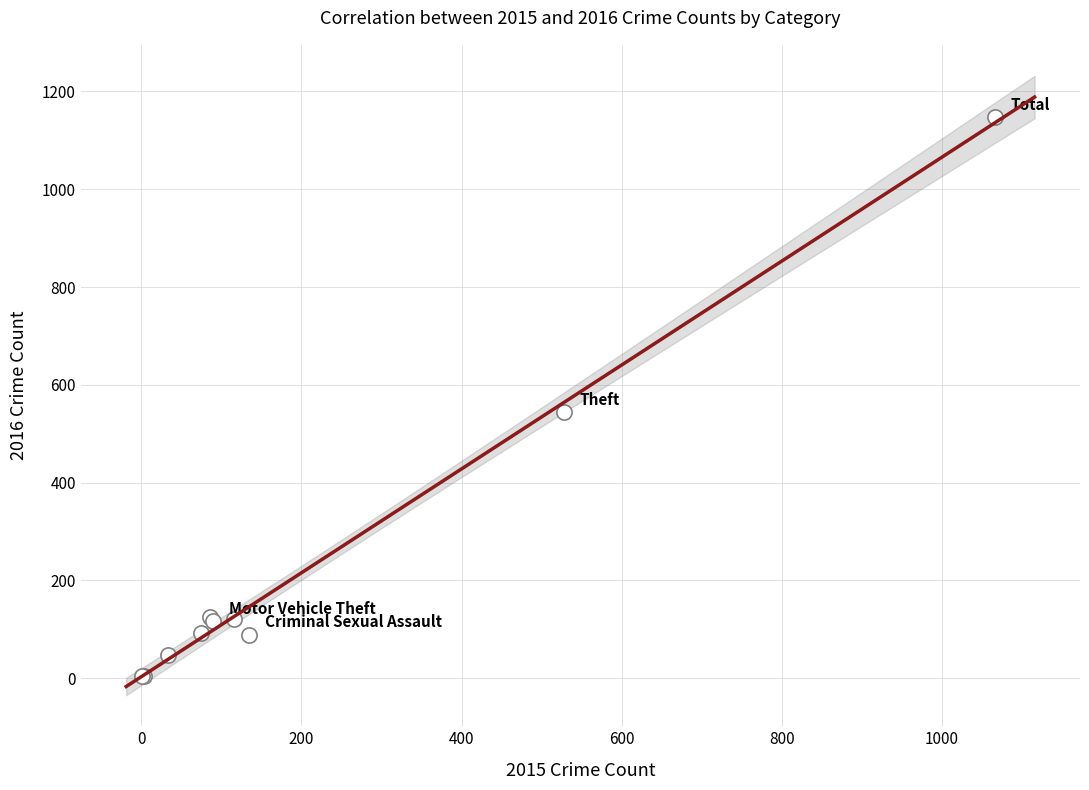

What Y value in the scatter plot is closest to 576?

544